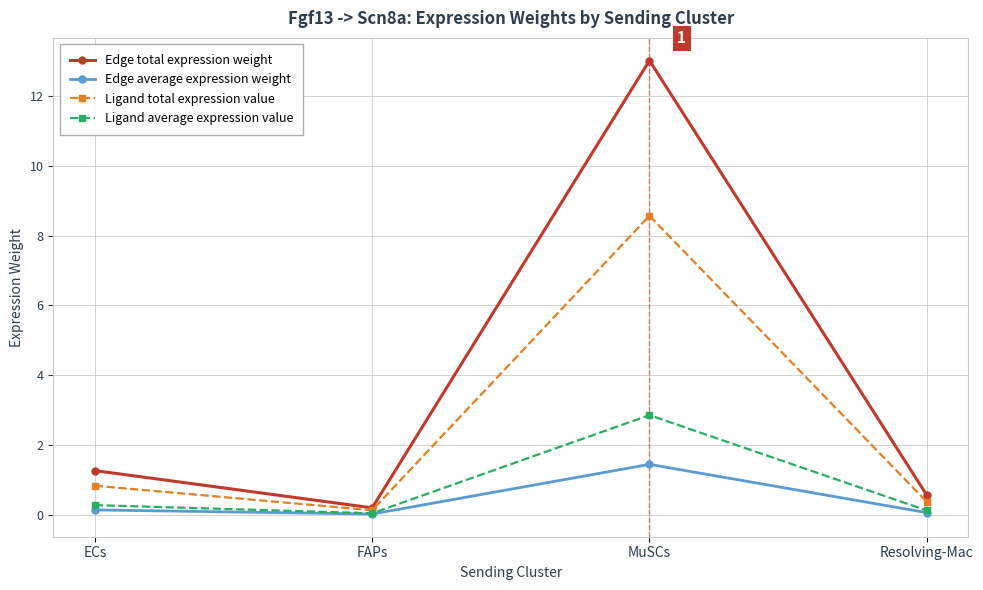

What is the difference between the maximum and second lowest values in the Edge total expression weight series?

12.5